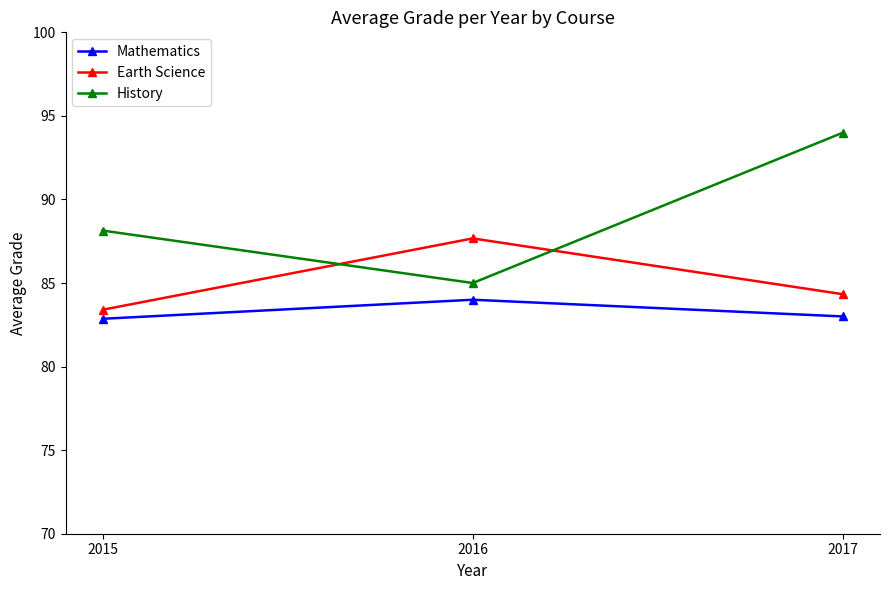

Which series has the largest range (max minus min)?

History